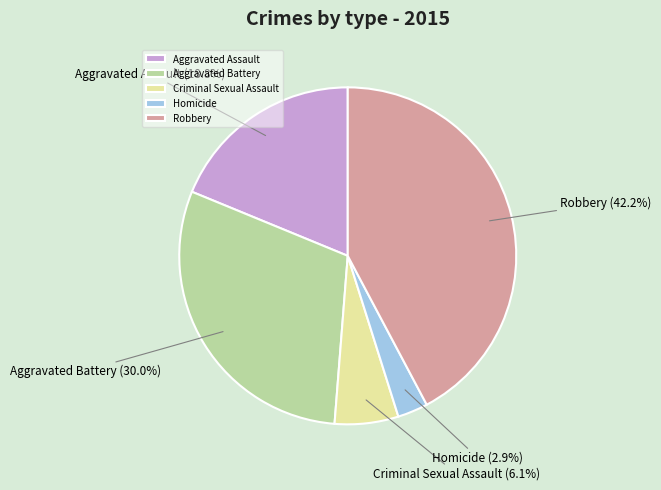

How many slices are in this pie chart?

5